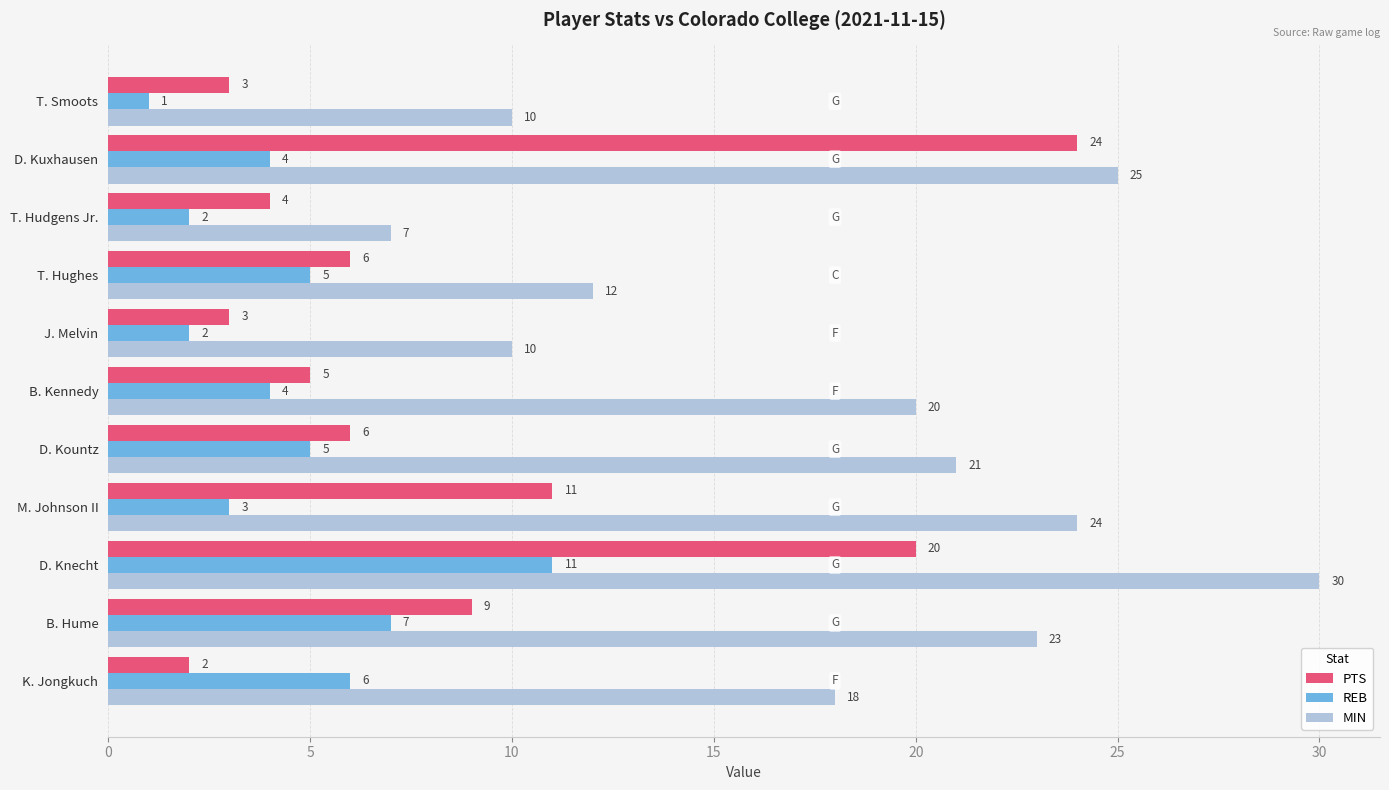

What is the difference between the second highest and minimum values in the PTS series?

18